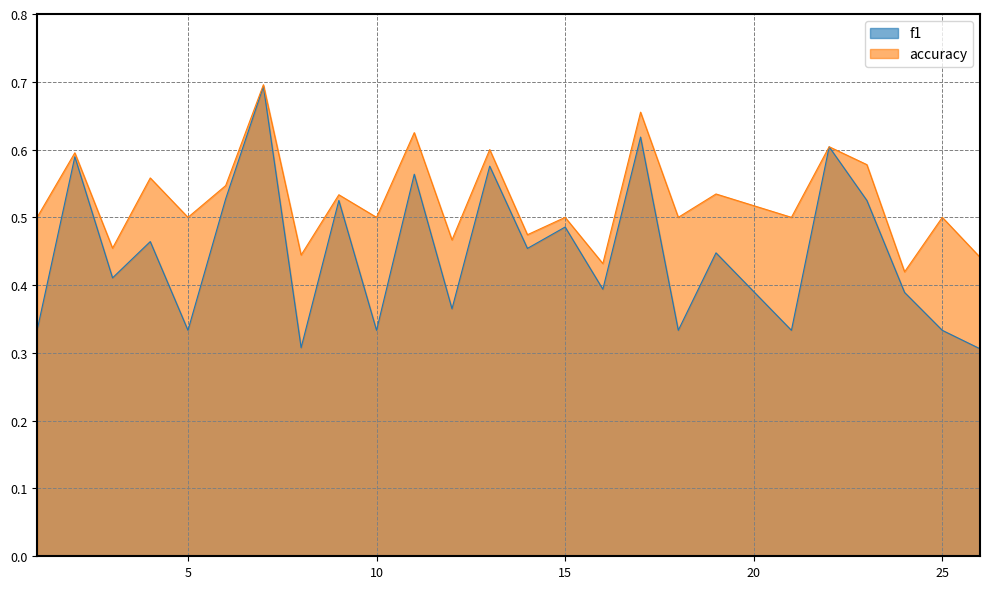

At which category does the chart reach its peak across all series?

7